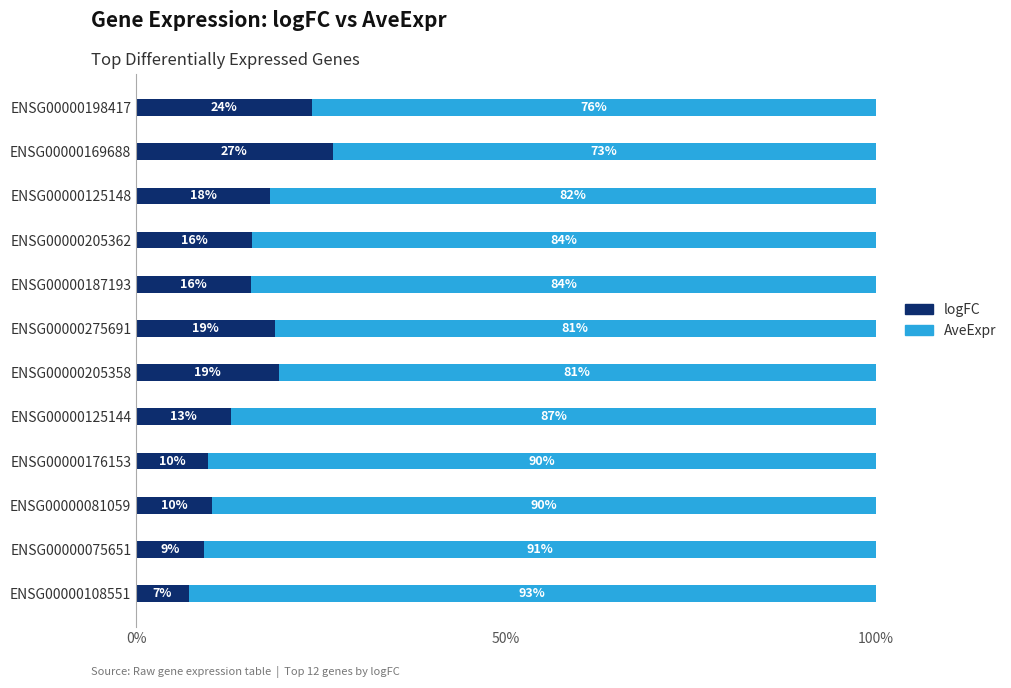

List the series in order of their peak value, highest first.

AveExpr, logFC